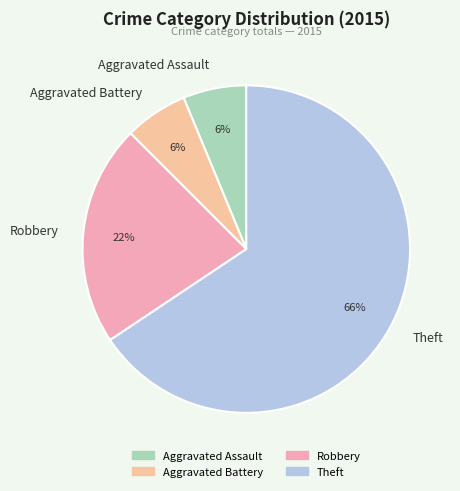

Do Aggravated Assault and Theft together represent more than half of the pie?

Yes